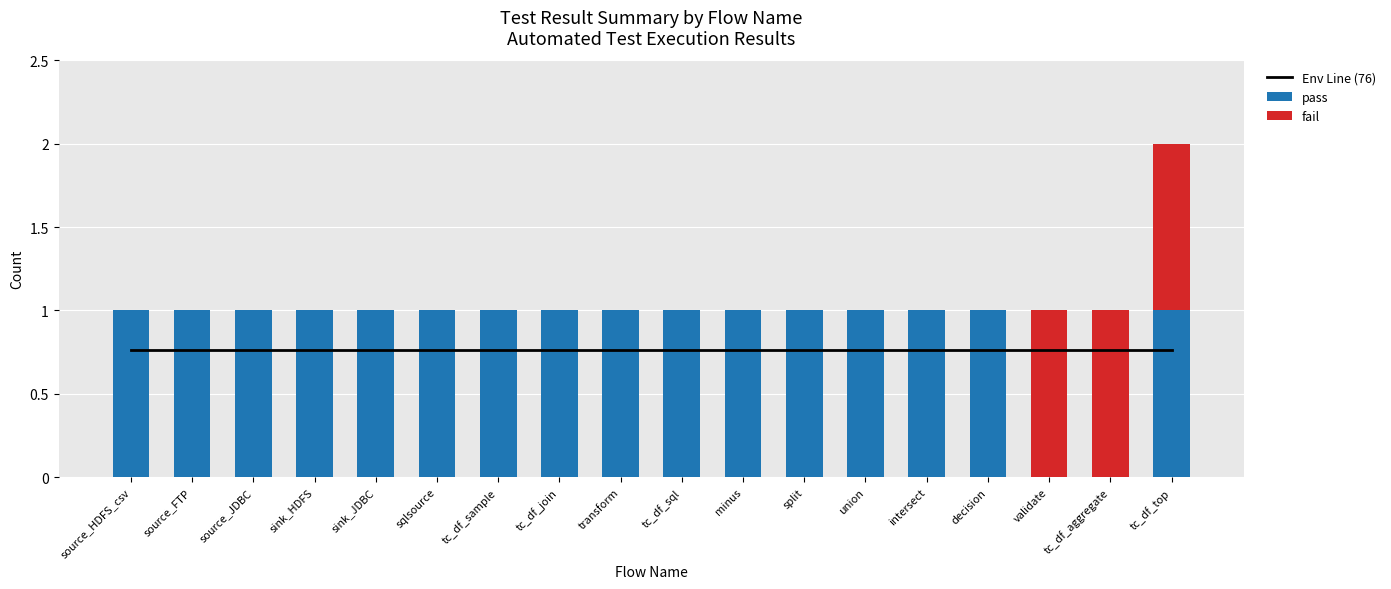

What position from the left is source_HDFS_csv?

1